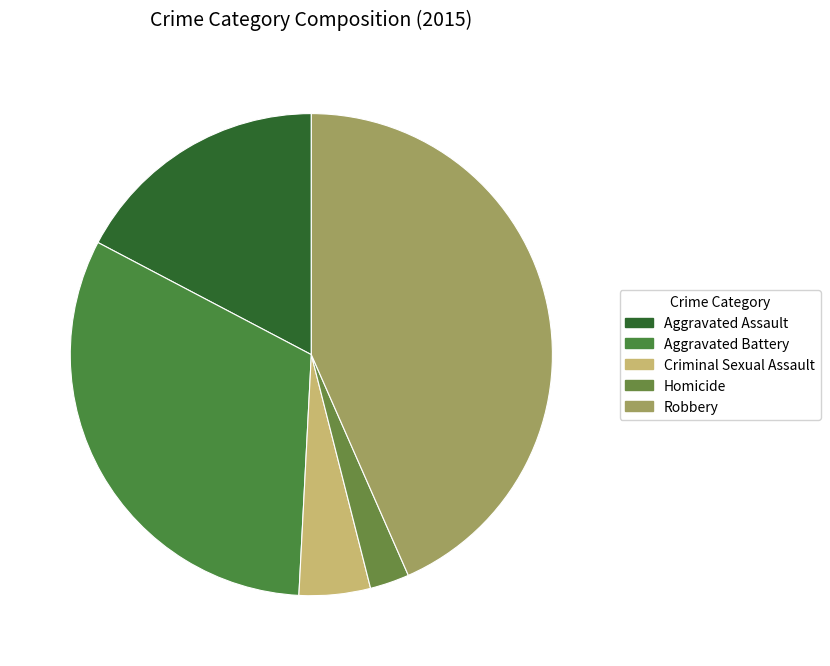

Does Criminal Sexual Assault account for over 50% of the chart?

No